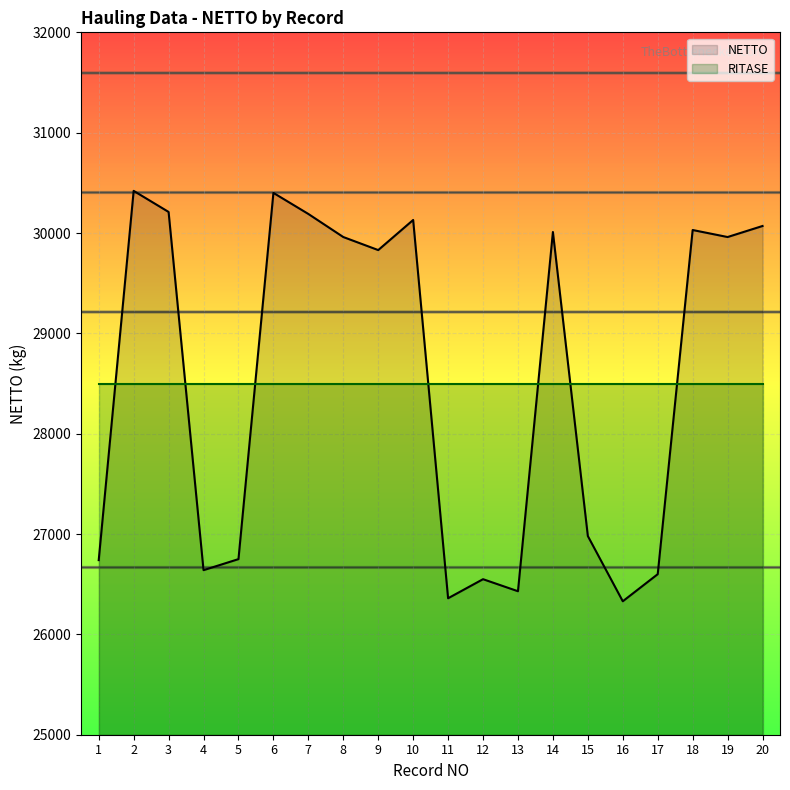

What is the change in value from 2 to 8?

-460